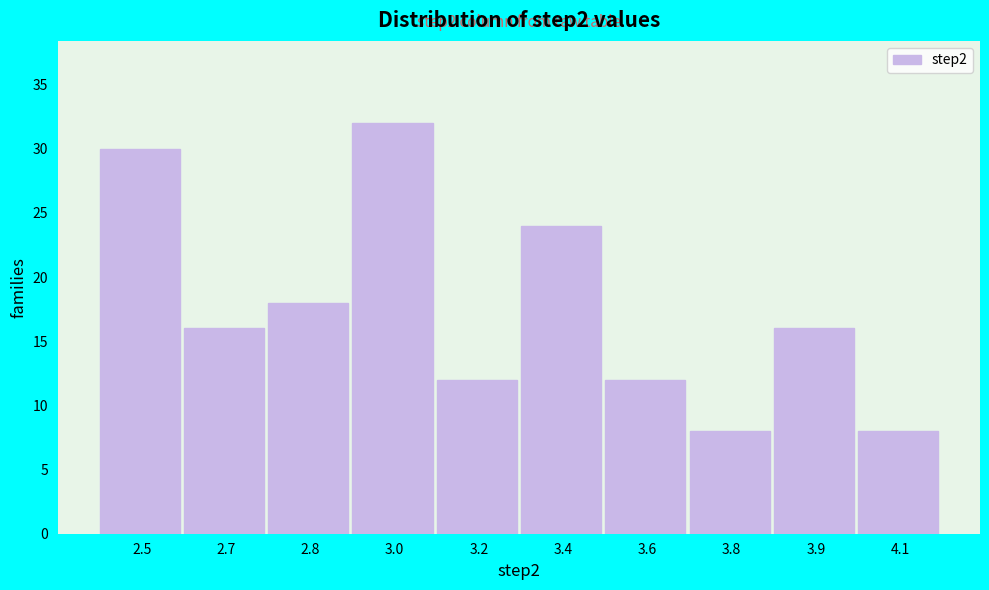

Reading right to left, list all the values displayed in this chart.

4.1=8	3.9=16	3.8=8	3.6=12	3.4=24	3.2=12	3.0=32	2.8=18	2.7=16	2.5=30